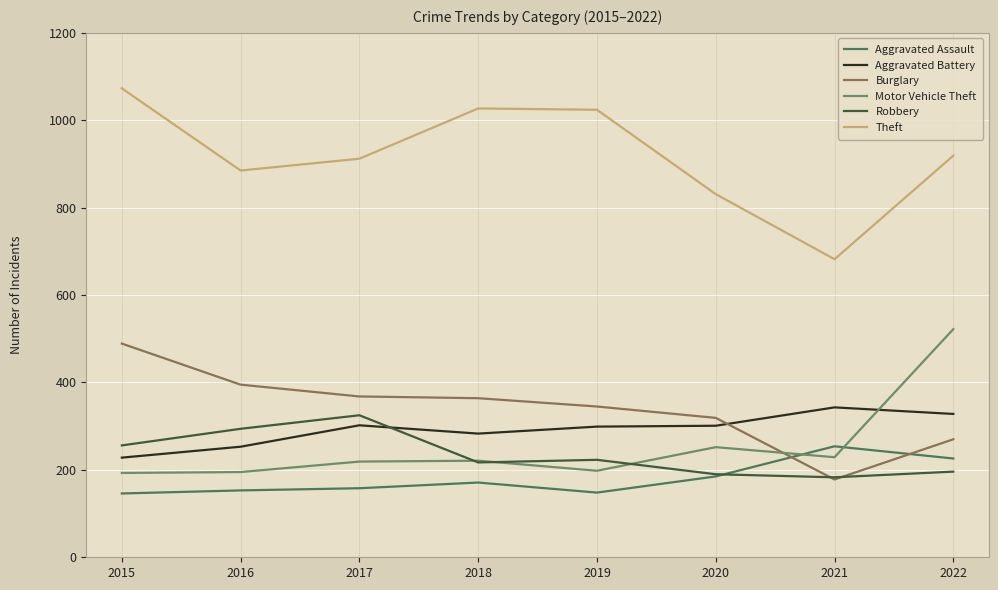

The value of Robbery at 2015 is 391. True or false?

False